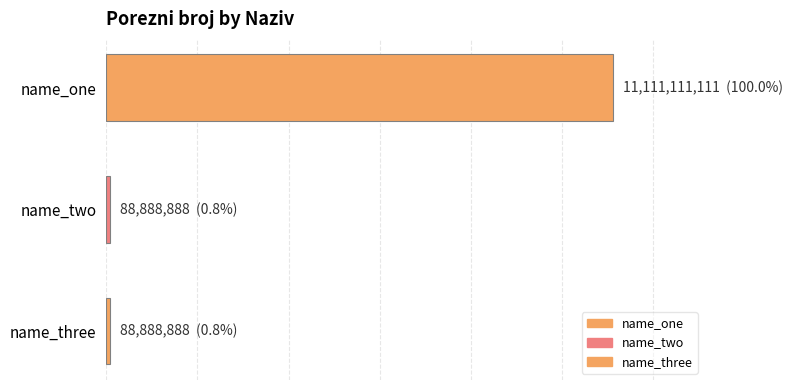

Rank the categories by value from highest to lowest.

0, 1, 2